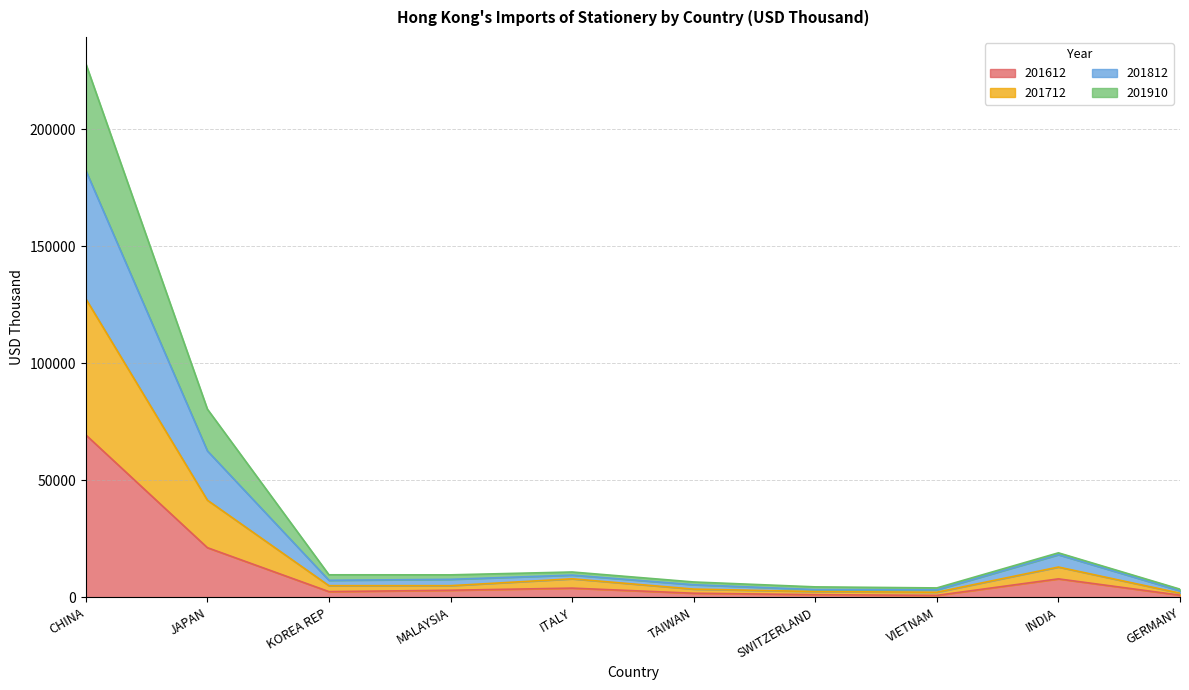

At which category is the sum across all series the highest?

CHINA